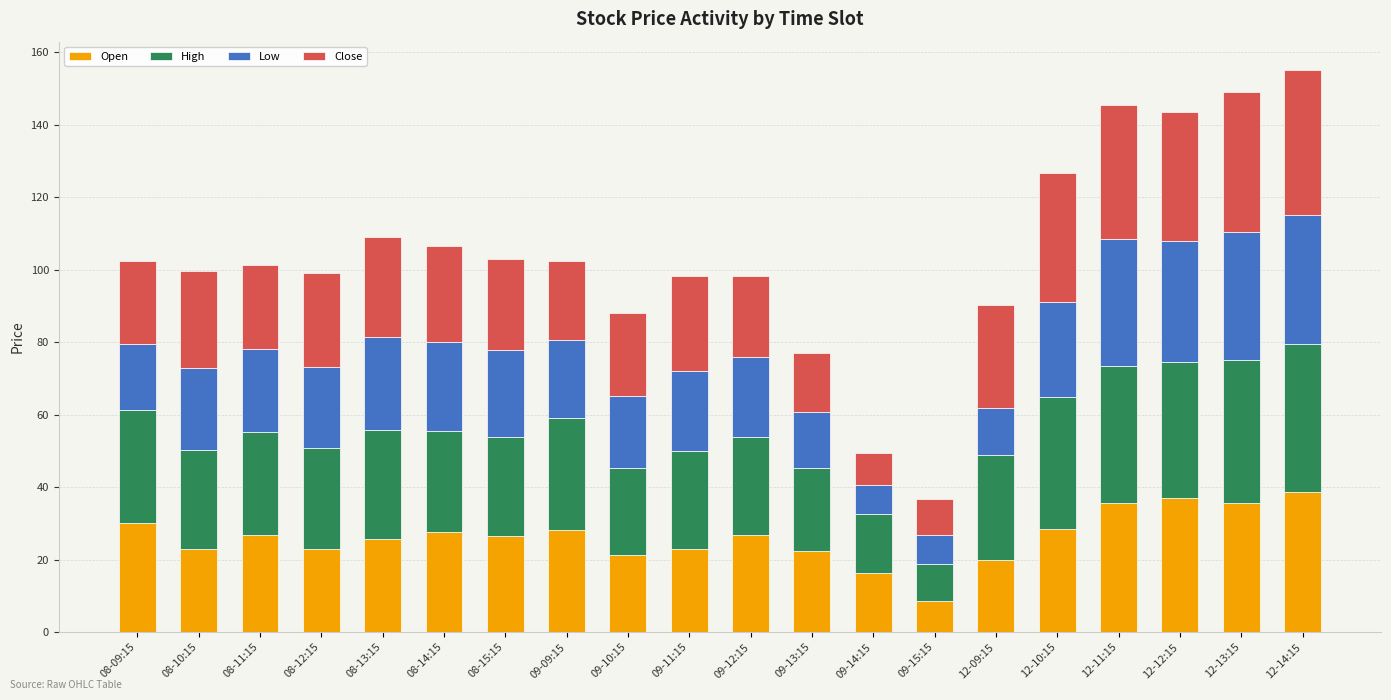

The value of Open at 09-12:15 is 17.8. True or false?

False